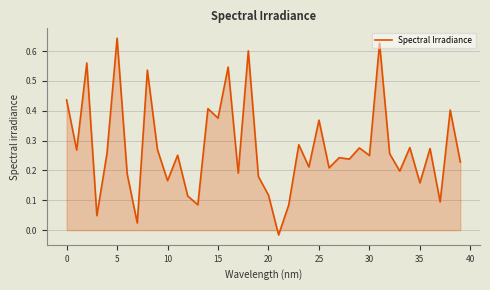

What is the difference between the maximum and minimum values?

0.7